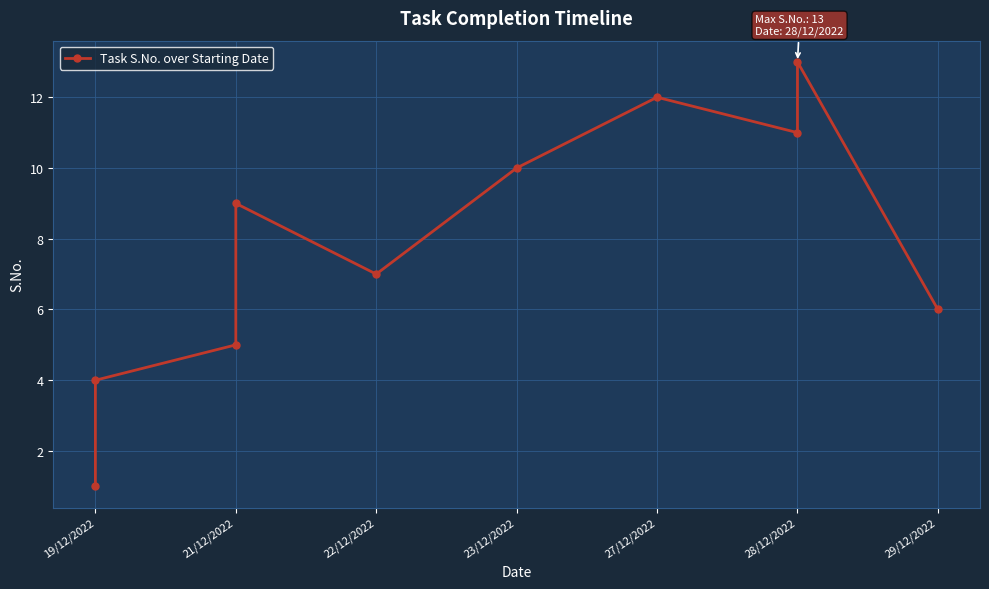

What is the change in value from 21/12/2022 to 23/12/2022?

+1